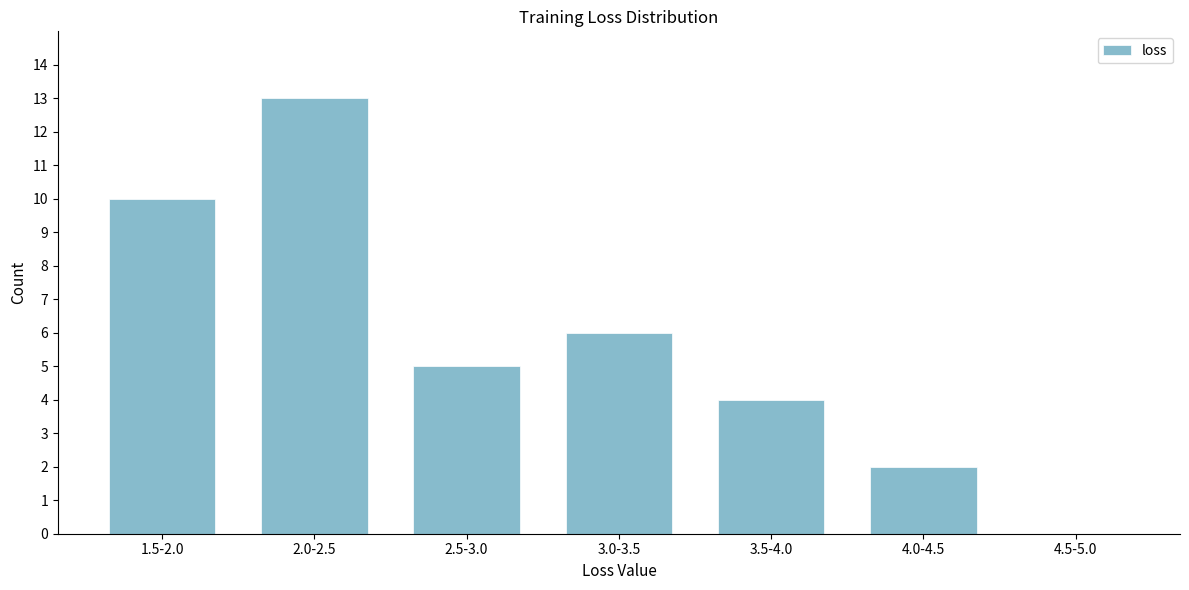

Reading left to right, what are all the values shown in this chart?

1.5-2.0=10	2.0-2.5=13	2.5-3.0=5	3.0-3.5=6	3.5-4.0=4	4.0-4.5=2	4.5-5.0=0